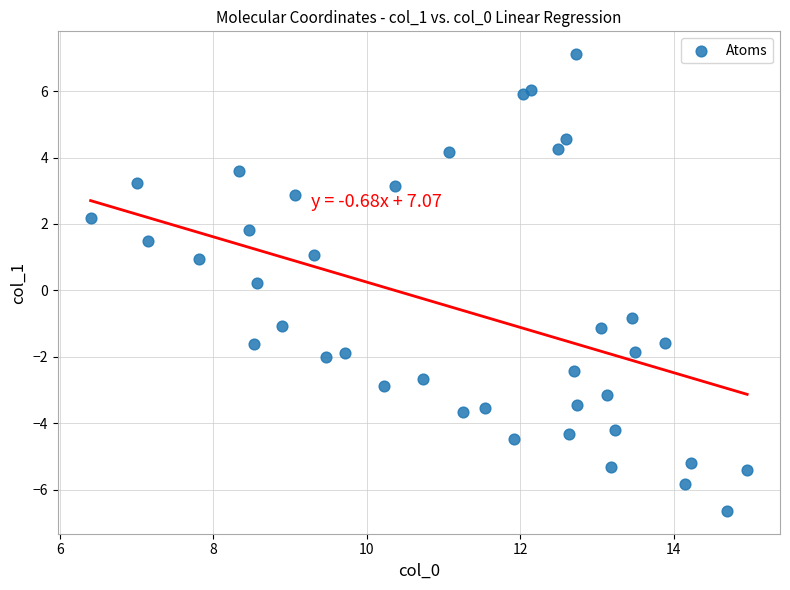

What is the range of Y values (max minus min)?

13.7